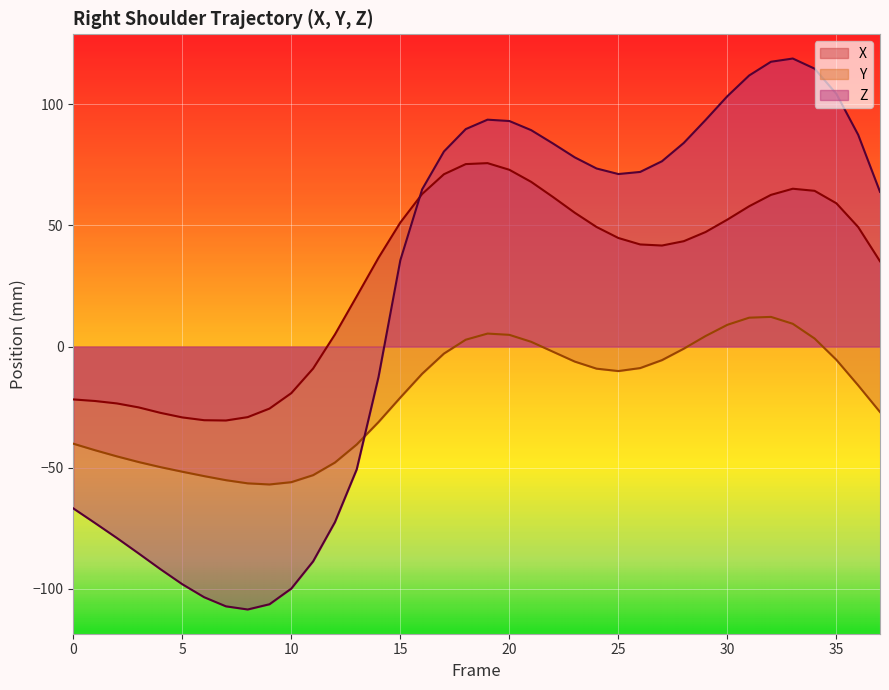

Which has a higher value, 12 or 27?

27